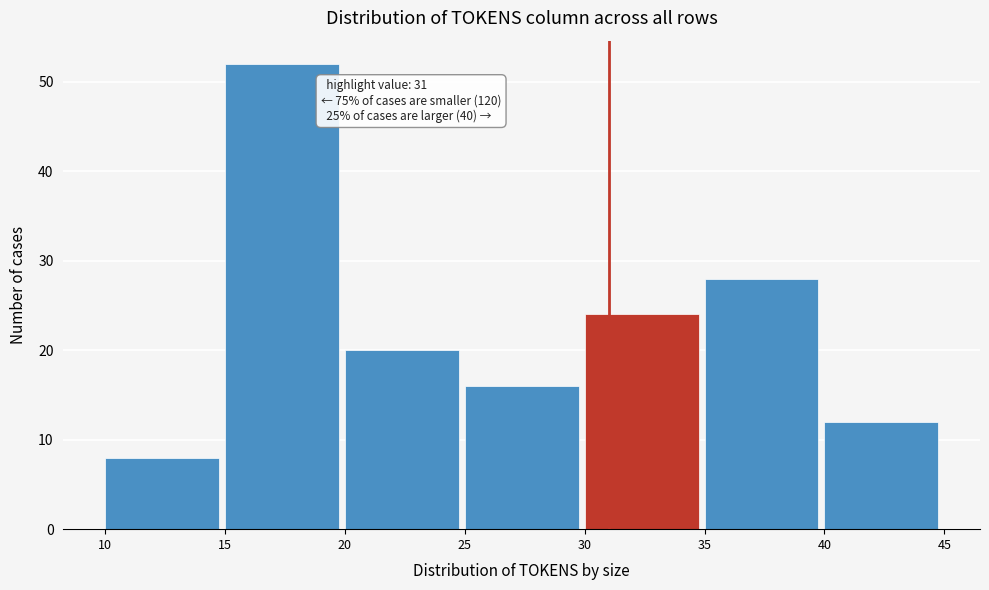

Over which range of the x-axis is the bar tallest?

15 to 20